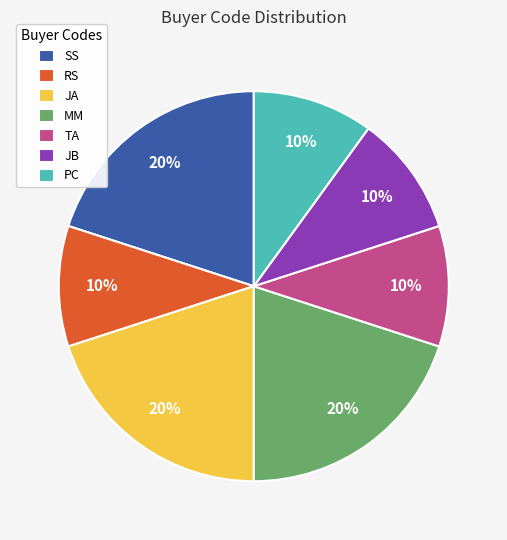

To the nearest percent, what is the average slice percentage?

14%